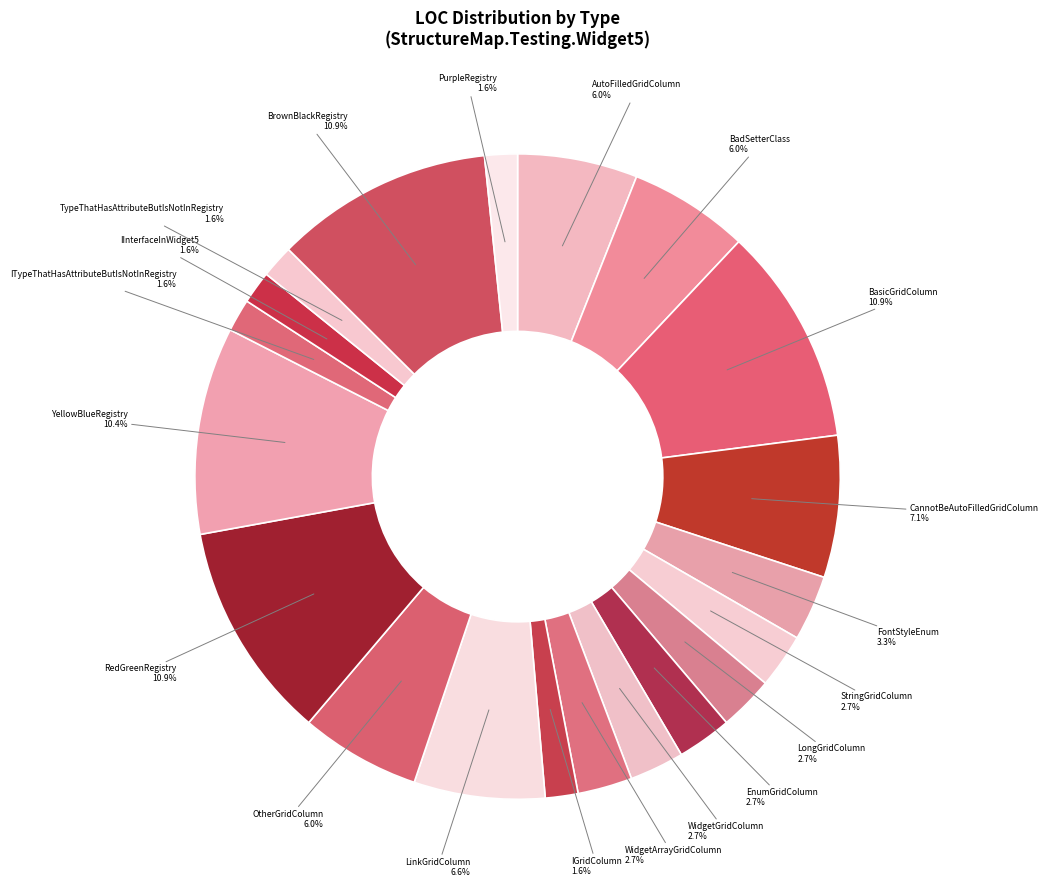

To the nearest percent, what is the difference between the largest and smallest slice percentages?

9%